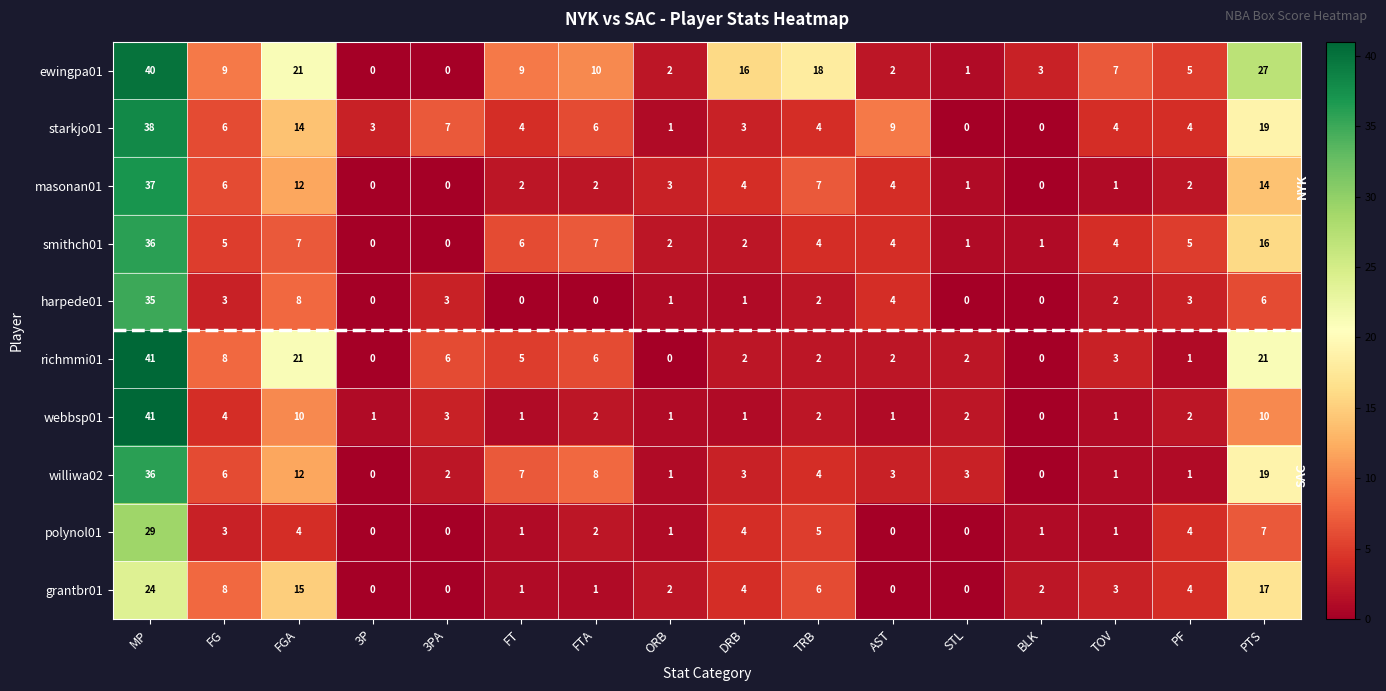

Where does the smithch01 series first go above 4?

MP